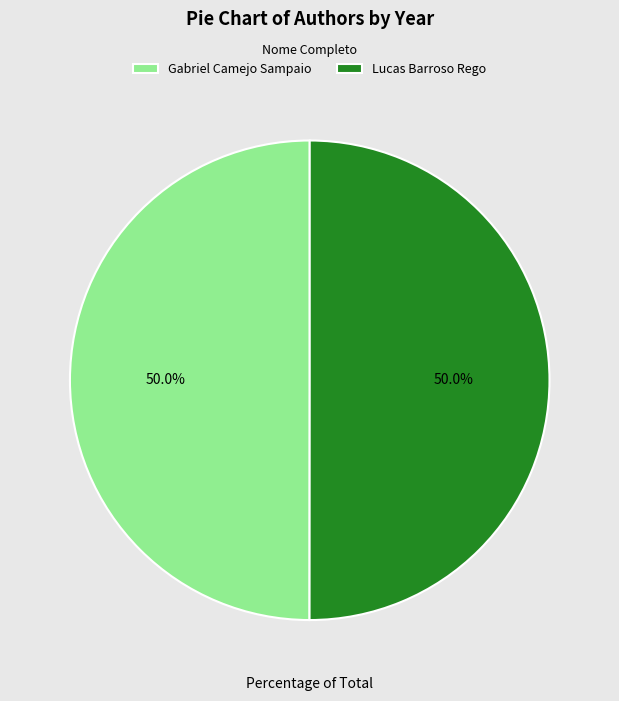

What is the total percentage of Gabriel Camejo Sampaio and Lucas Barroso Rego?

100.0%